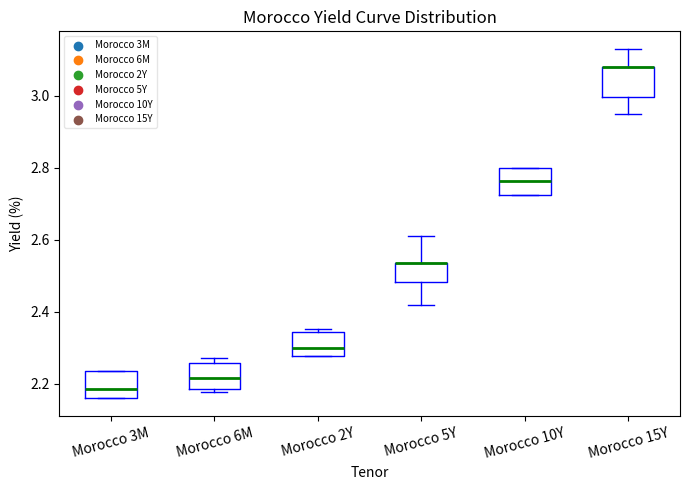

Where is the upper edge of the box for Morocco 15Y on the y-axis? The values are not printed on the chart, so give them approximately, as read against the axis.

3.08